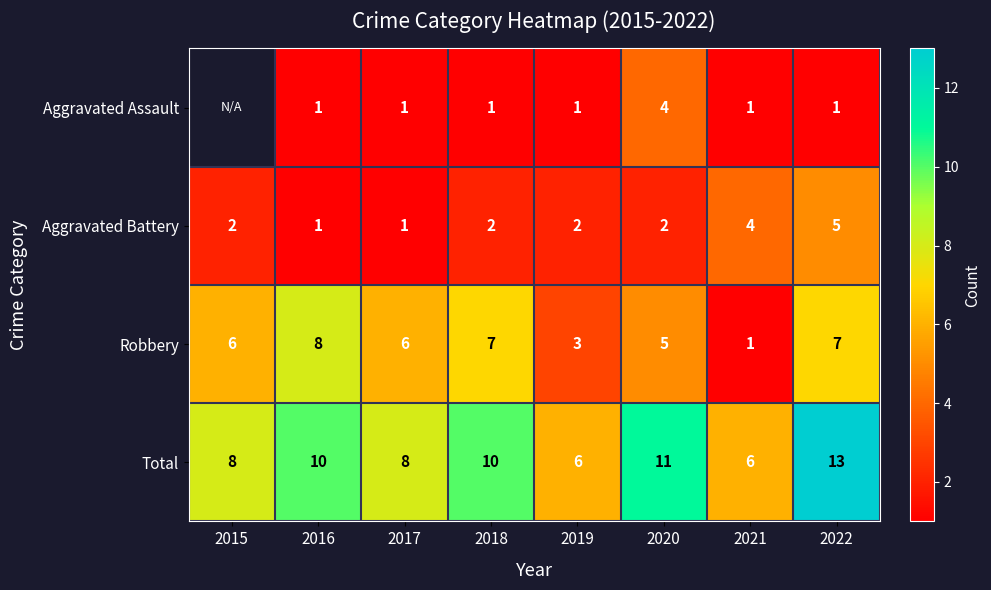

Count the Total values in the range 8 to 11.

5